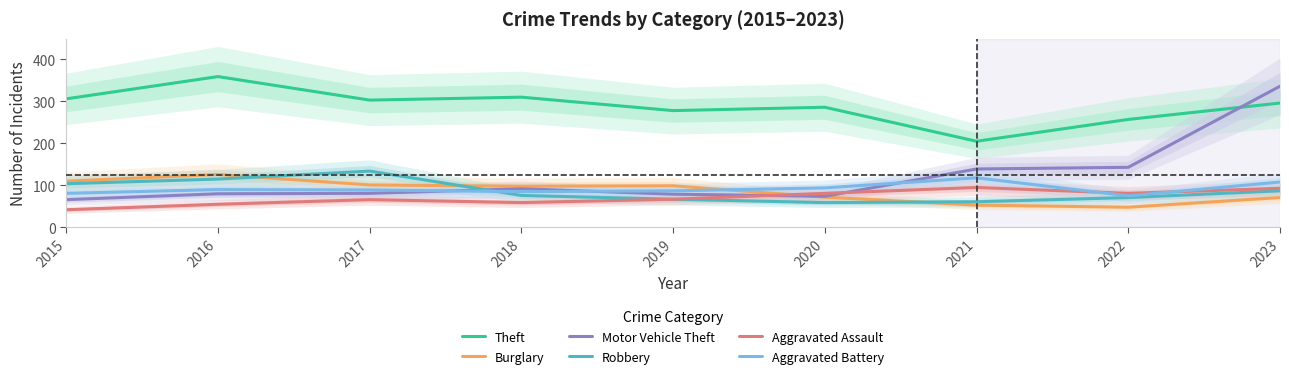

Reading left to right, transcribe all the data shown in this chart.

Theft: 2015=306	2016=359	2017=303	2018=310	2019=278	2020=286	2021=205	2022=257	2023=296
Burglary: 2015=110	2016=126	2017=101	2018=98	2019=99	2020=72	2021=53	2022=48	2023=71
Motor Vehicle Theft: 2015=66	2016=80	2017=81	2018=92	2019=79	2020=74	2021=139	2022=143	2023=336
Robbery: 2015=104	2016=115	2017=134	2018=76	2019=67	2020=59	2021=61	2022=71	2023=87
Aggravated Assault: 2015=42	2016=55	2017=66	2018=59	2019=67	2020=81	2021=95	2022=81	2023=93
Aggravated Battery: 2015=81	2016=90	2017=89	2018=85	2019=87	2020=94	2021=118	2022=75	2023=108